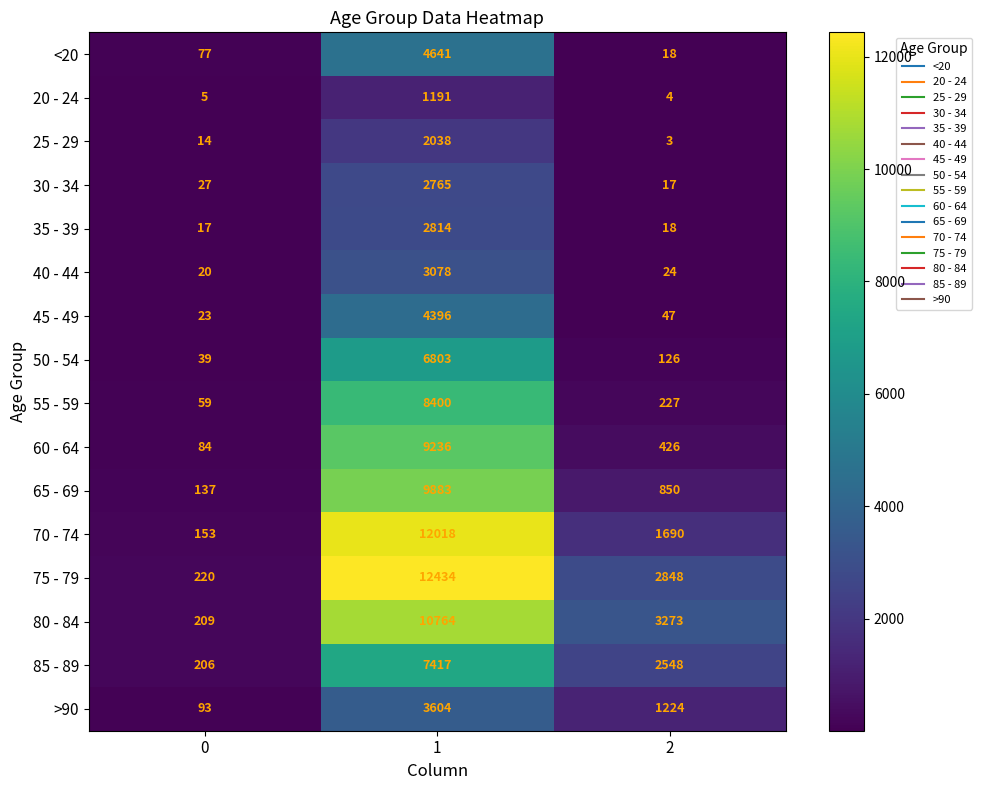

Rank the series by their maximum value, from lowest to highest.

20 - 24, 25 - 29, 30 - 34, 35 - 39, 40 - 44, >90, 45 - 49, <20, 50 - 54, 85 - 89, 55 - 59, 60 - 64, 65 - 69, 80 - 84, 70 - 74, 75 - 79